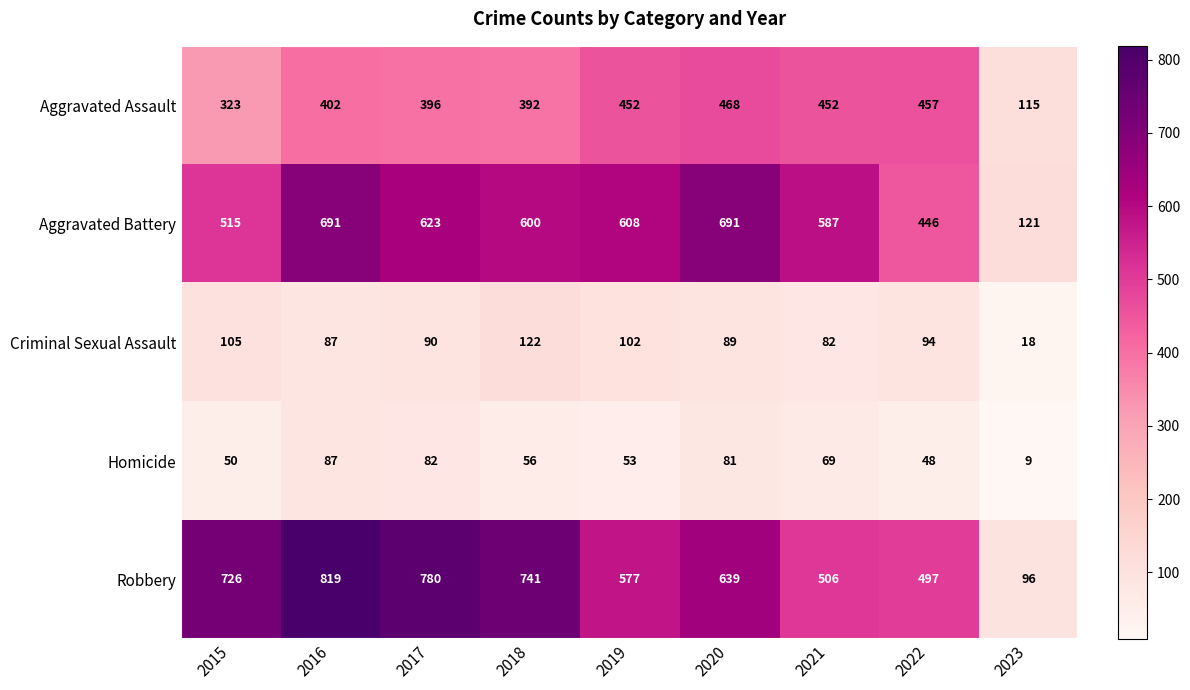

The value of Aggravated Battery at 2016 is 691. True or false?

True